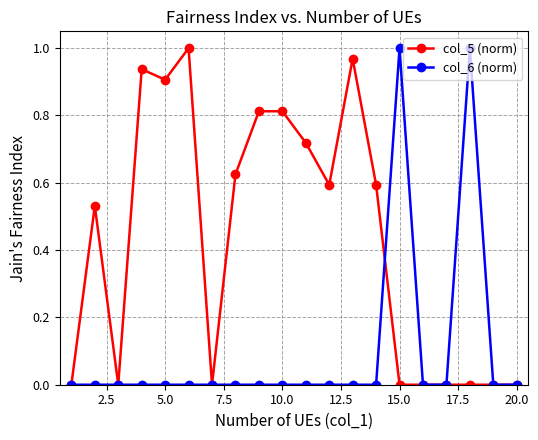

Rank the series by their average value, from lowest to highest.

col_6 (norm), col_5 (norm)